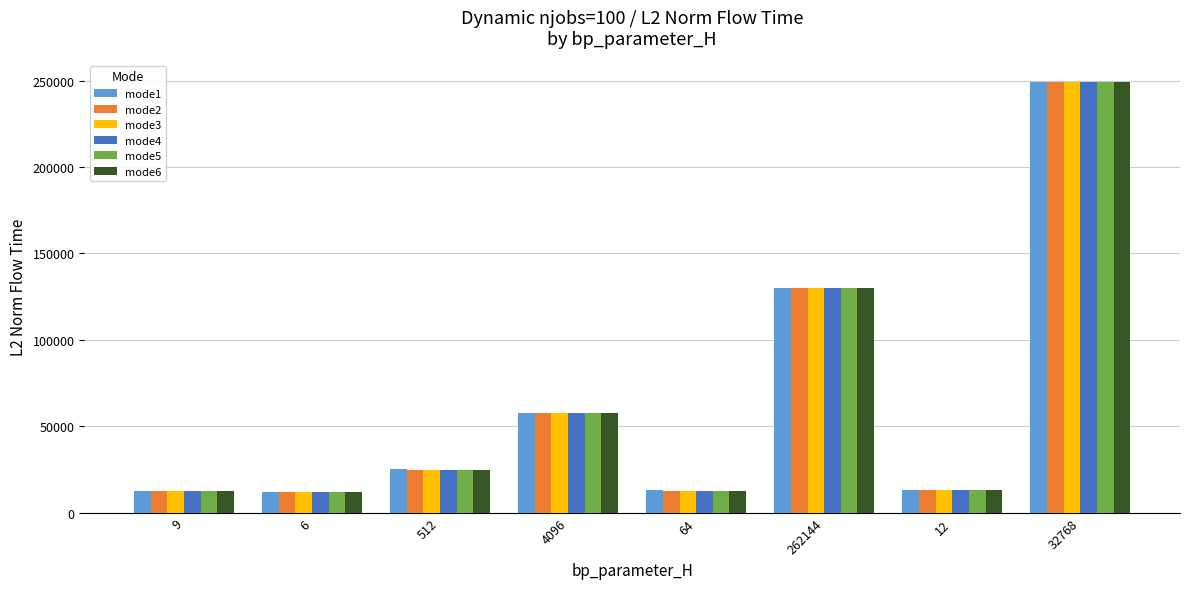

What position from the right is 9?

8